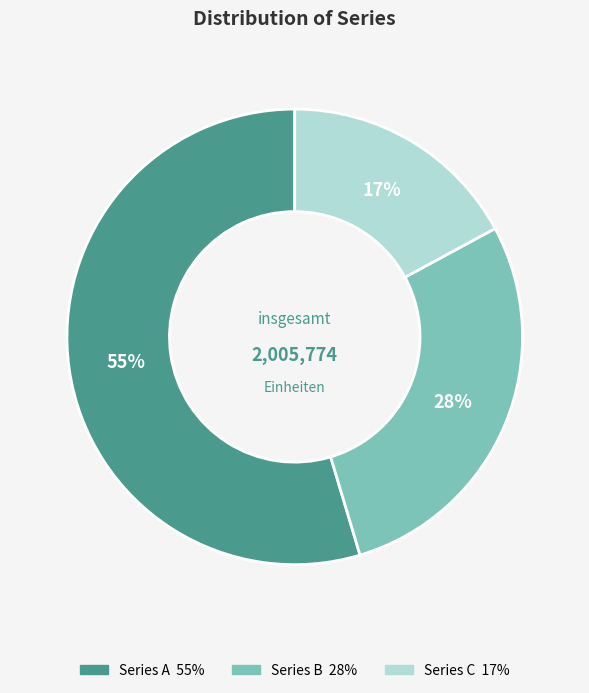

Is there any slice that represents more than half of the pie?

Yes